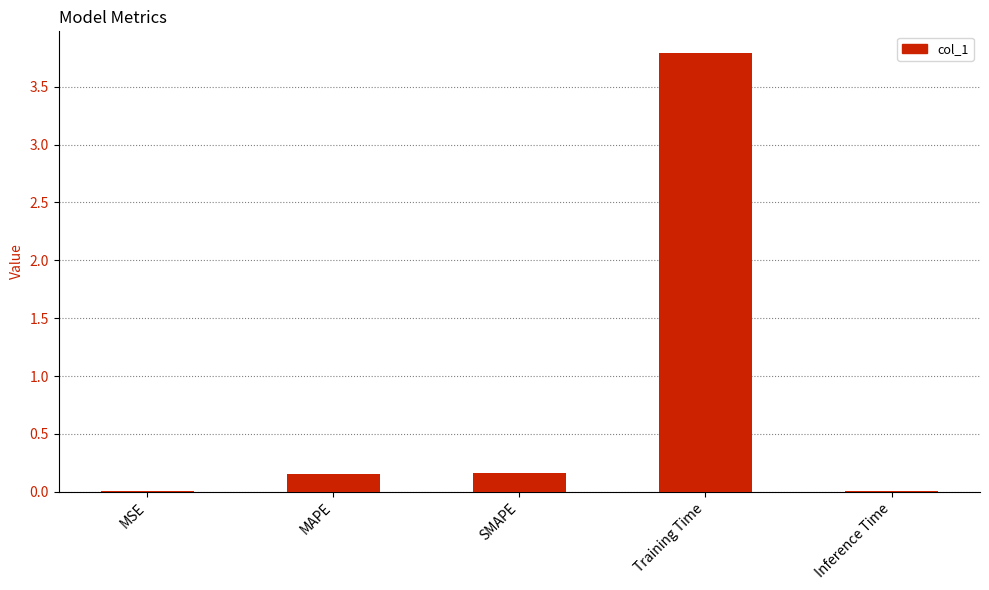

Count the number of data series in this chart.

1